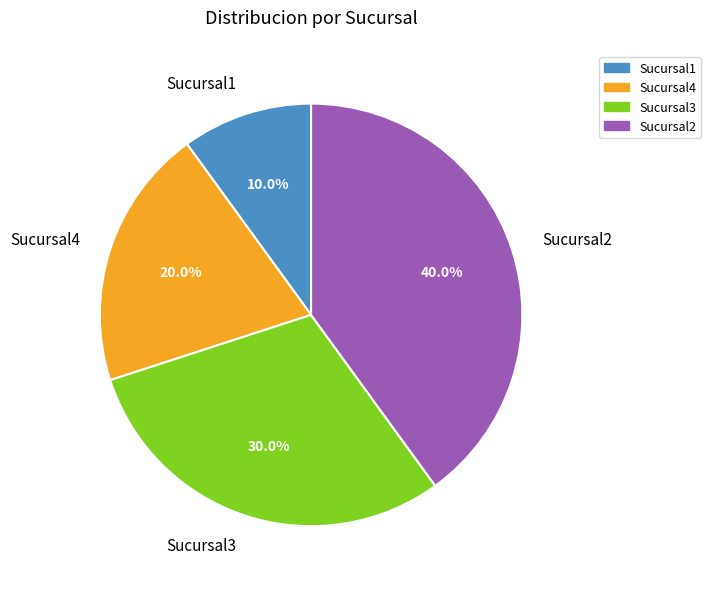

How many segments does this pie chart have?

4